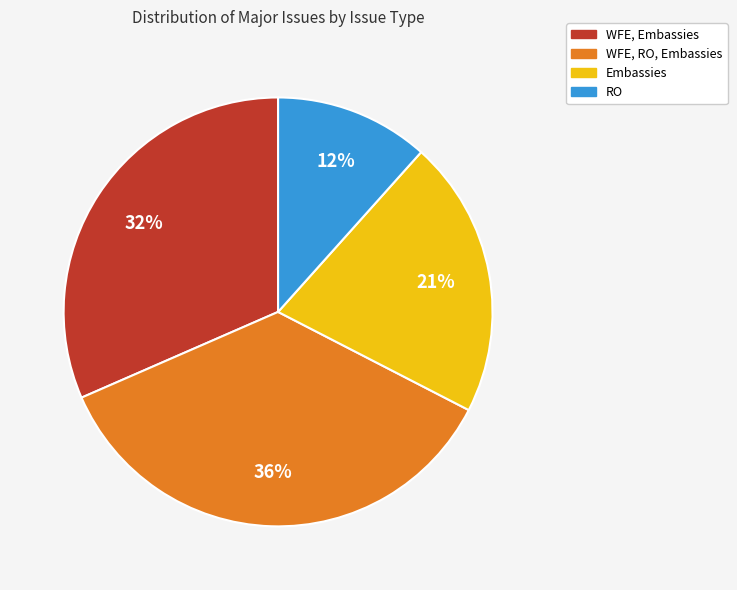

Do WFE, Embassies and Embassies together represent more than half of the pie?

Yes